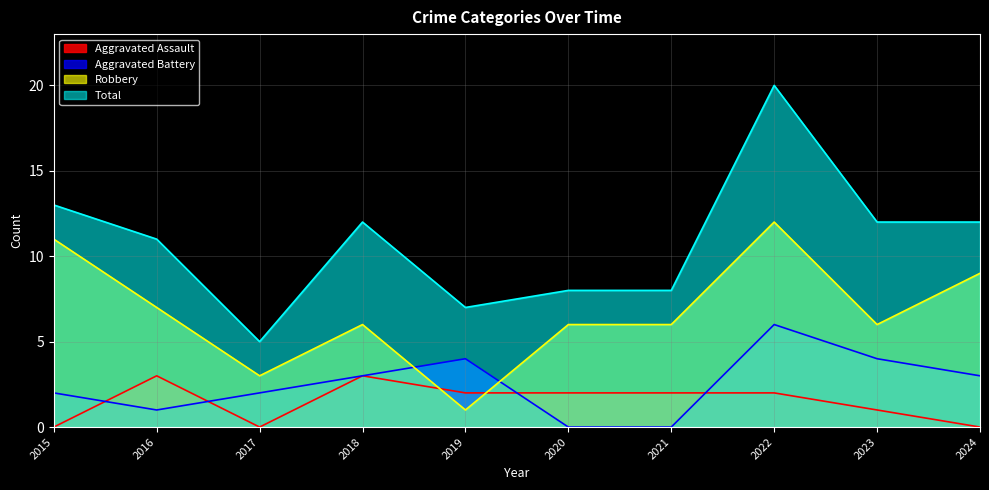

True or false: Total and Aggravated Assault cross at least once.

False